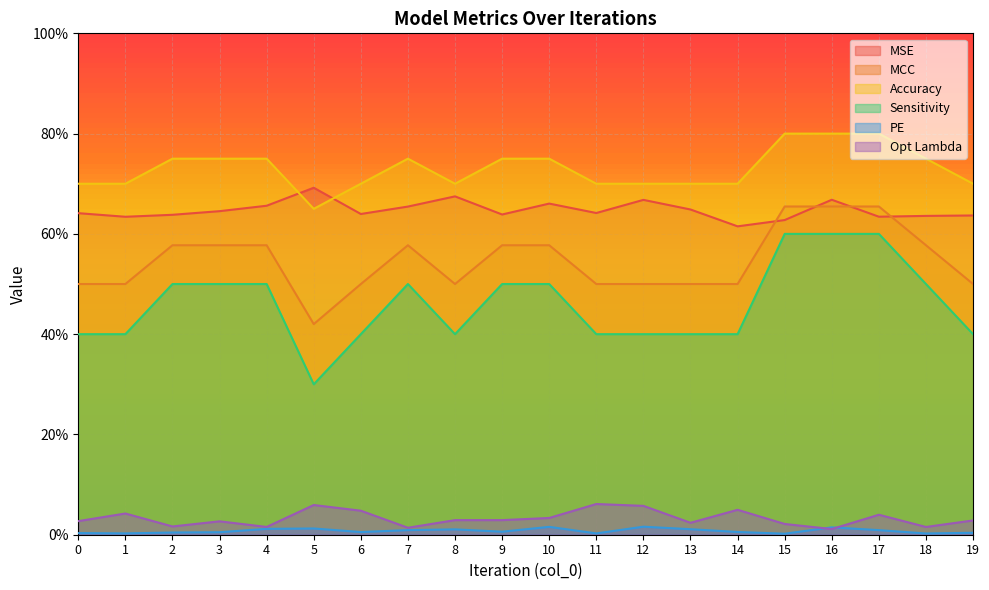

True or false: MCC has a value of 0.5 at 1.

True